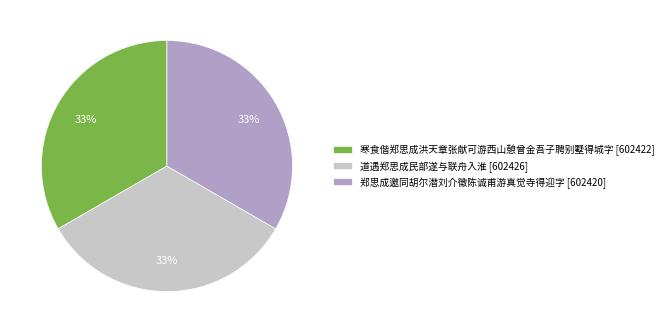

Approximately how many times larger is the value at 寒食偕郑思成洪天章张献可游西山憩曾金吾子聘别墅得城字 [602422] compared to 郑思成邀同胡尔潜刘介徵陈诚甫游真觉寺得迎字 [602420]?

1.0